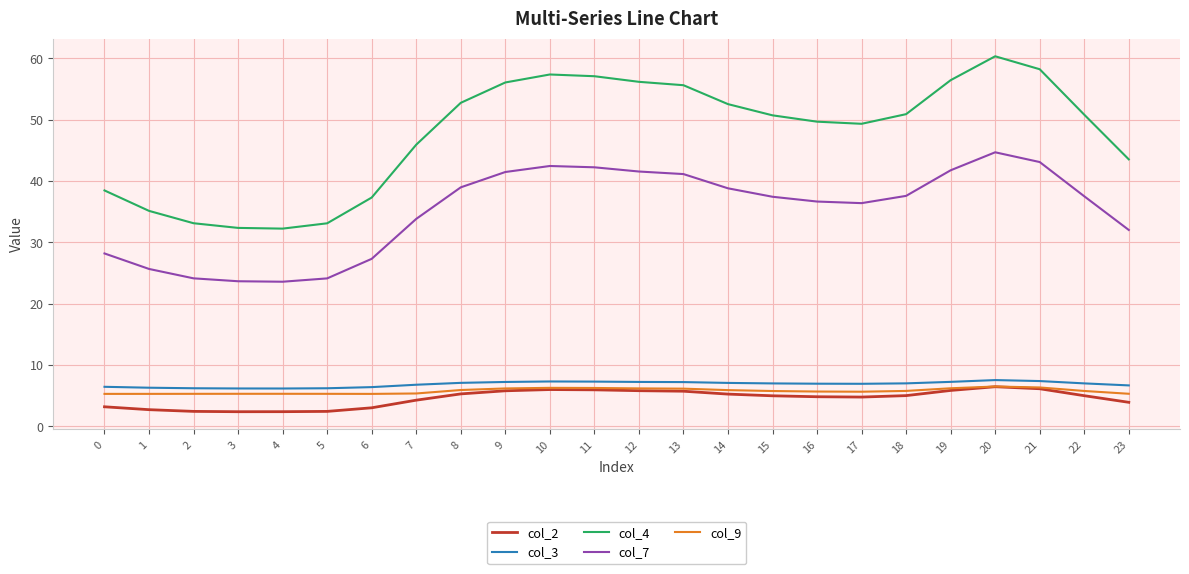

What is the average value of the col_7 series?

35.2